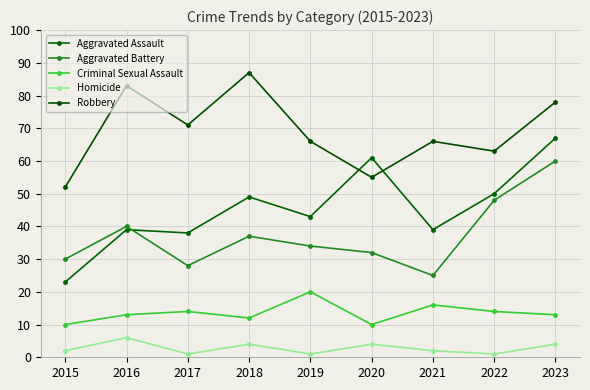

Which series has the widest spread of values?

Aggravated Assault